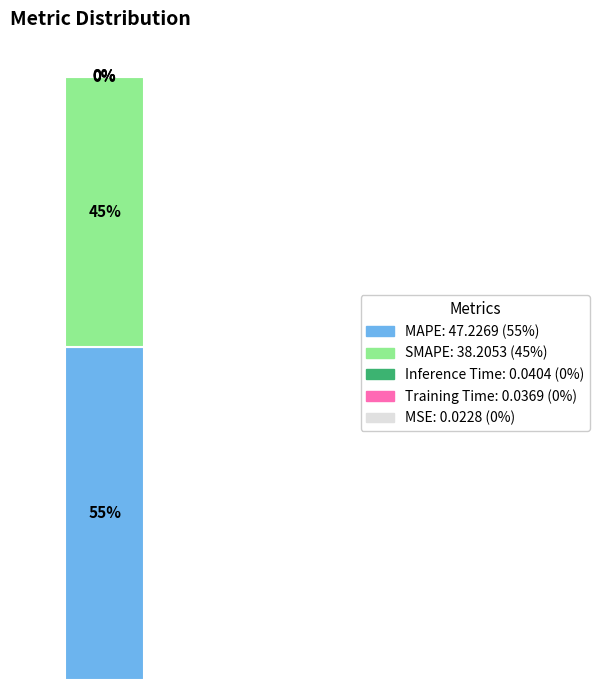

Is it true that SMAPE is 57% of the pie?

False